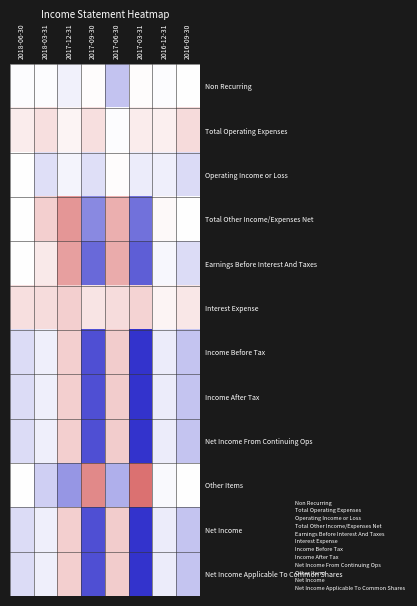

At which category is the sum across all series the highest?

2017-12-31